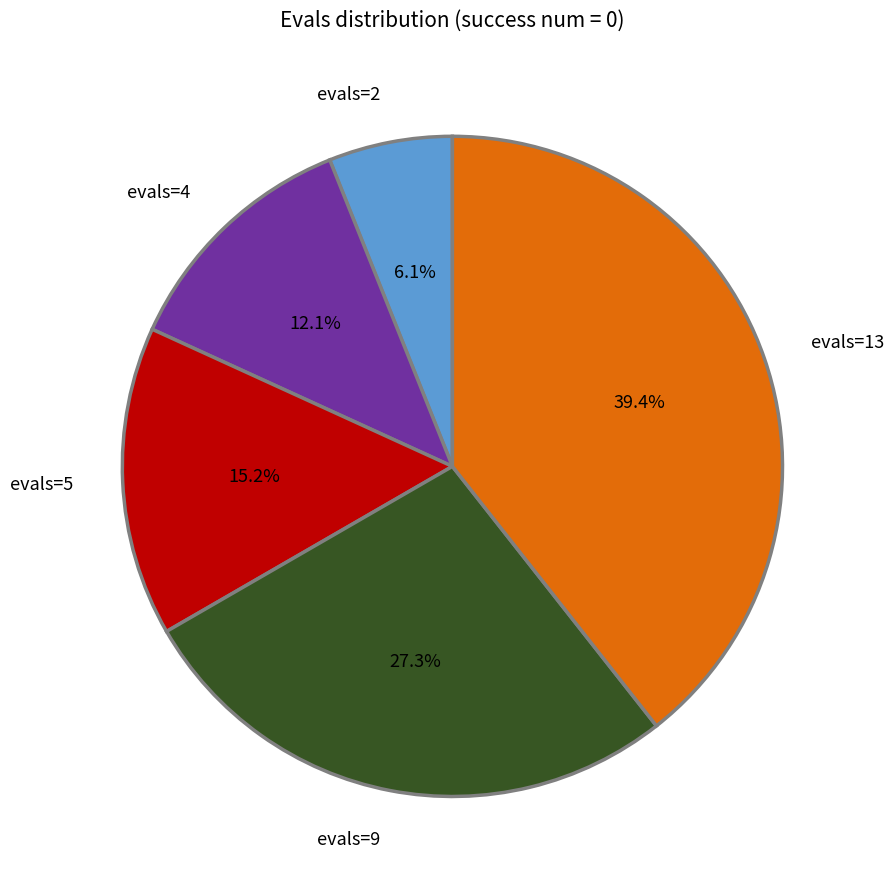

What percentage is the evals=13 slice, to the nearest percent?

39%